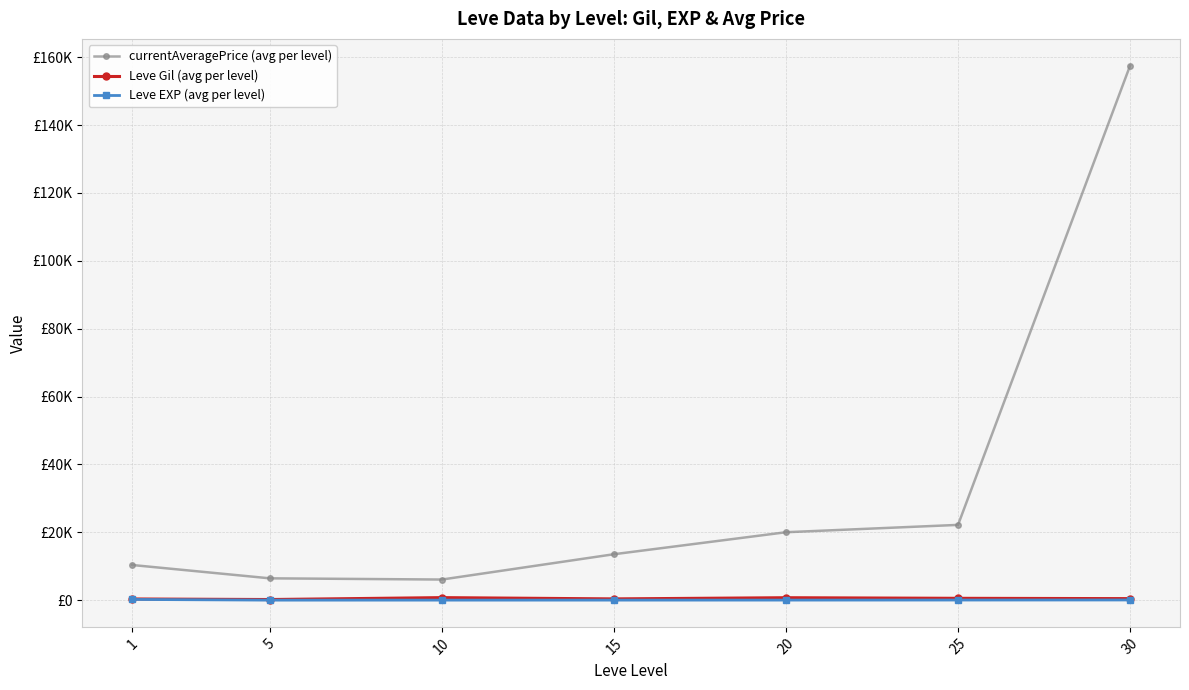

What is the difference between the maximum and minimum values in the Leve Gil (avg per level) series?

562.3